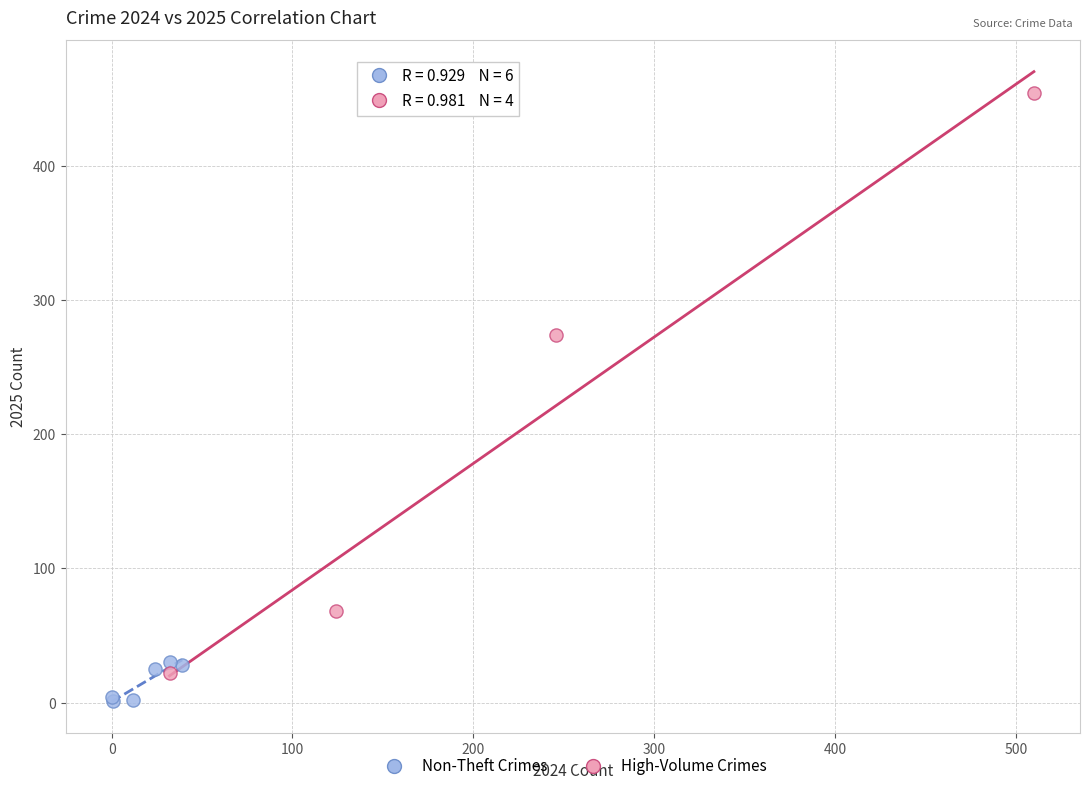

Which series has the largest Y range (max minus min)?

High-Volume Crimes